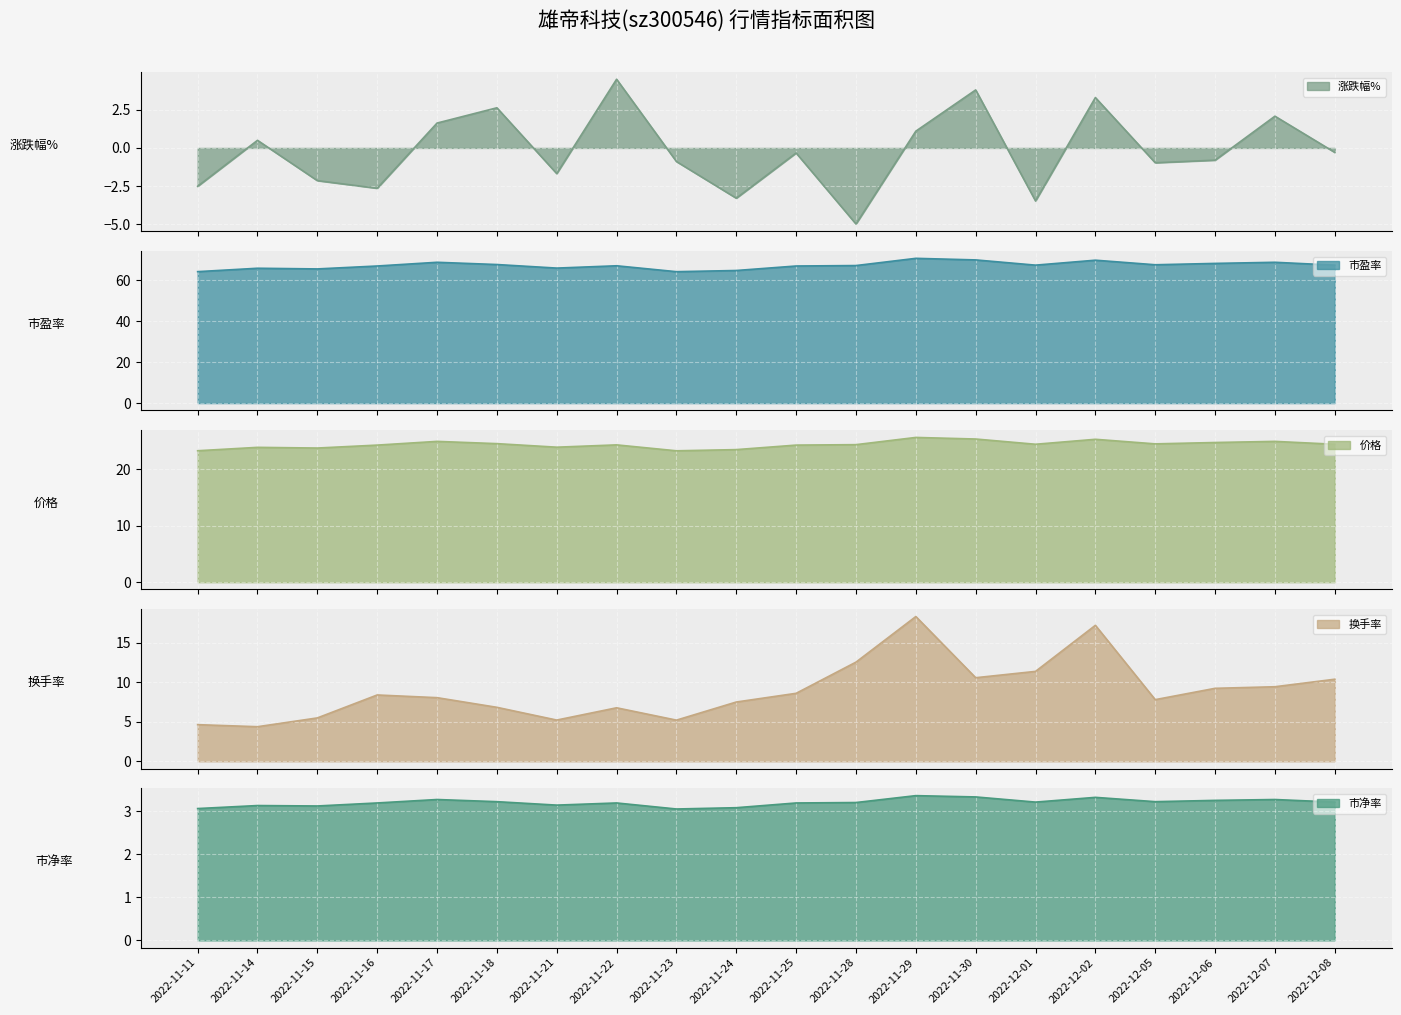

Reading left to right, transcribe all the data shown in this chart.

涨跌幅%: -2.5	0.5	-2.1	-2.6	1.6	2.6	-1.7	4.5	-0.9	-3.3	-0.3	-5.0	1.1	3.8	-3.5	3.3	-1.0	-0.8	2.1	-0.3
市盈率: 64.3	66.0	65.7	67.1	68.9	67.8	66.1	67.2	64.3	64.9	67.1	67.3	70.8	70.1	67.5	69.9	67.7	68.3	68.9	67.5
价格: 23.3	23.9	23.8	24.3	25.0	24.6	23.9	24.4	23.3	23.5	24.3	24.4	25.7	25.4	24.5	25.4	24.5	24.8	25.0	24.5
换手率: 4.6	4.4	5.5	8.4	8.0	6.8	5.2	6.8	5.2	7.5	8.6	12.5	18.3	10.6	11.4	17.2	7.8	9.2	9.4	10.4
市净率: 3.1	3.1	3.1	3.2	3.3	3.2	3.1	3.2	3.0	3.1	3.2	3.2	3.4	3.3	3.2	3.3	3.2	3.2	3.3	3.2